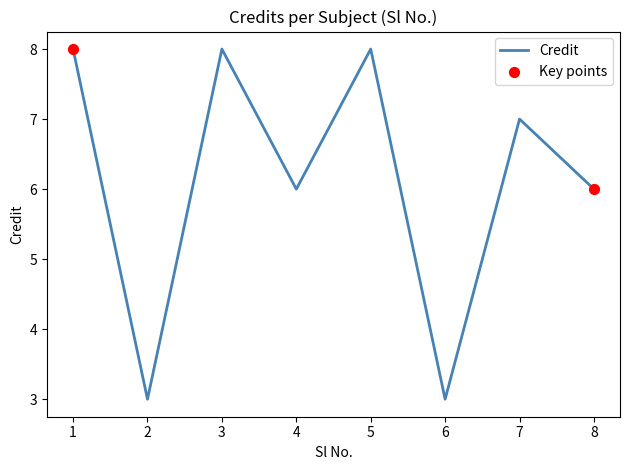

Between 1 and 2, which is larger?

1